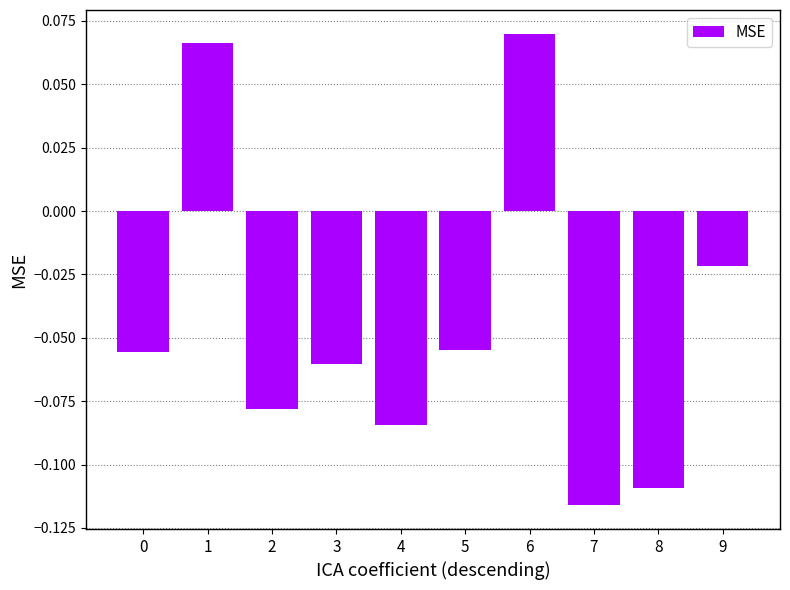

True or false: the data shows -0.0 at 5.

False